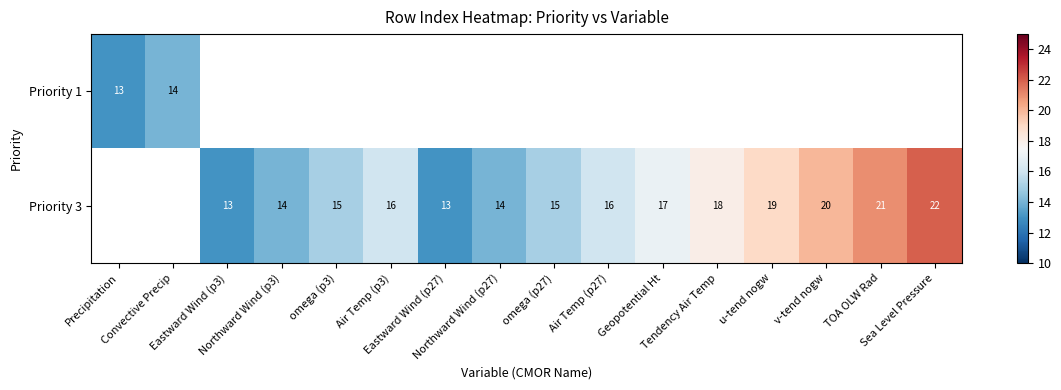

Is it true that Priority 3 equals 21.0 at TOA OLW Rad?

True